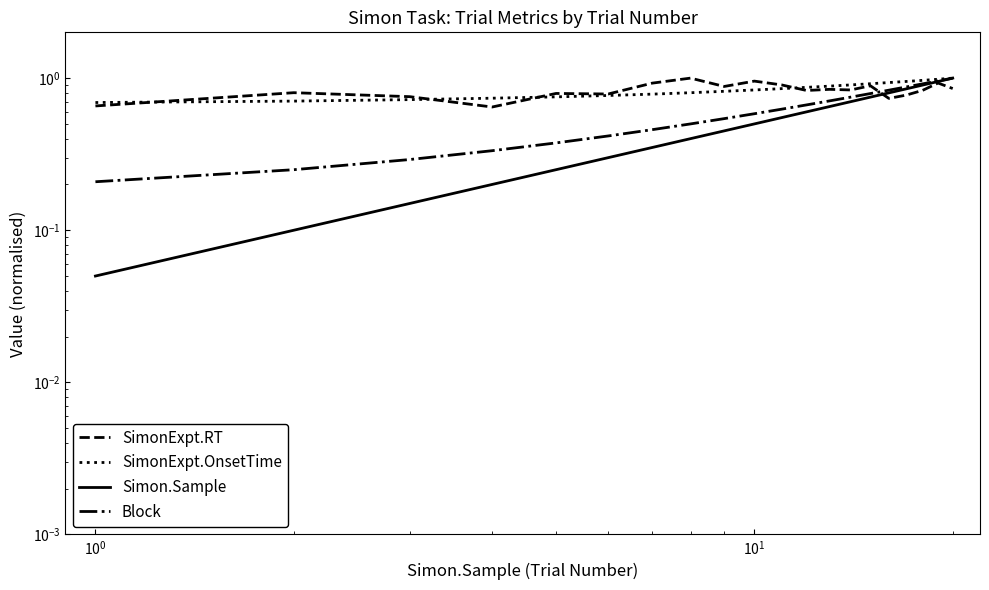

Which series has the widest spread of values?

Simon.Sample